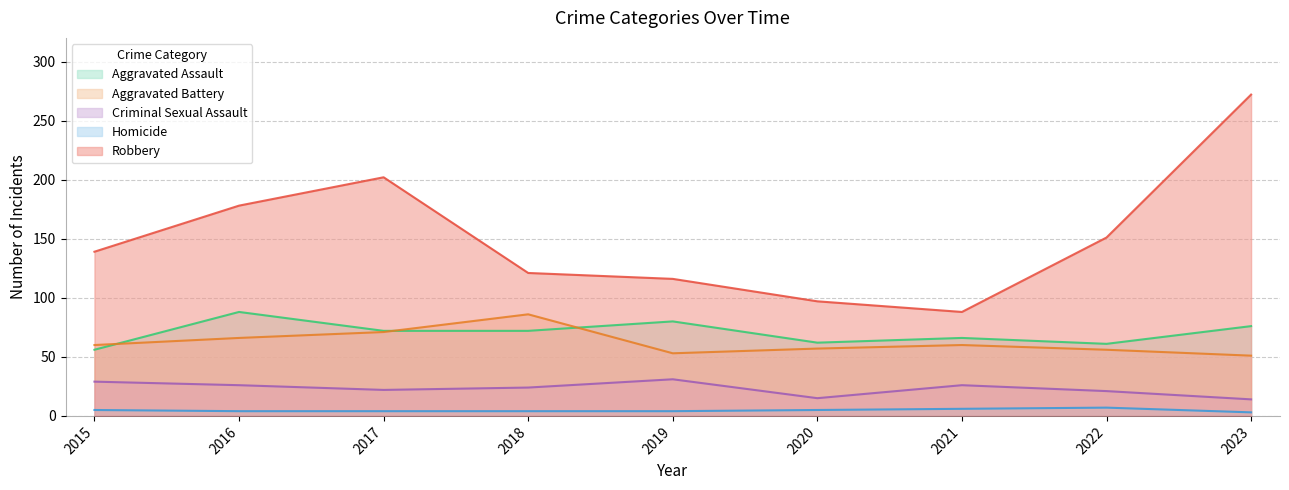

How many interior local peaks does the Robbery series have?

1